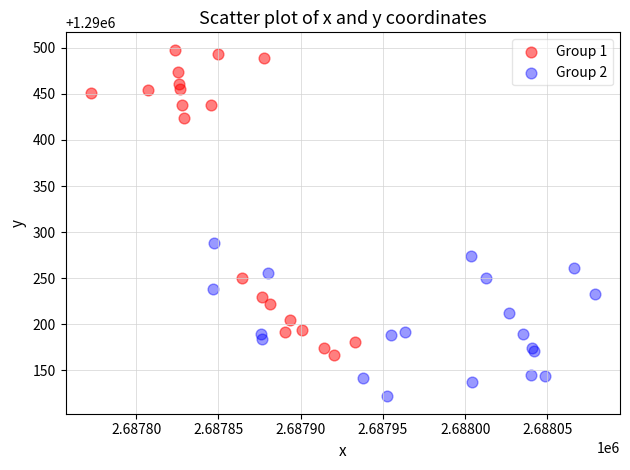

Which series has the widest spread of Y values?

Group 1